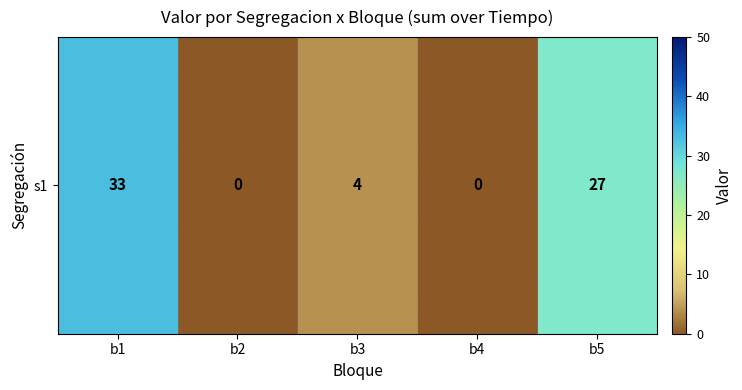

List the labels in order of value, largest first.

b1, b5, b3, b2, b4